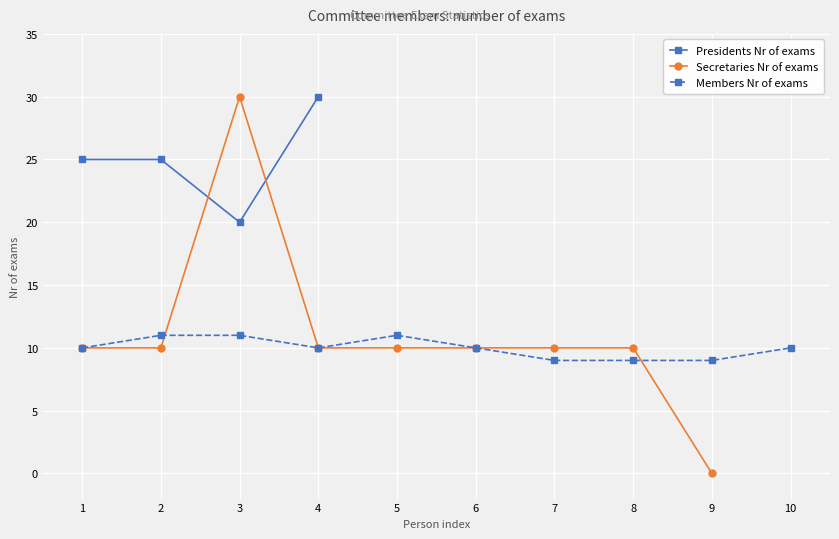

True or false: Presidents Nr of exams has a value of 11.5 at 2.

False